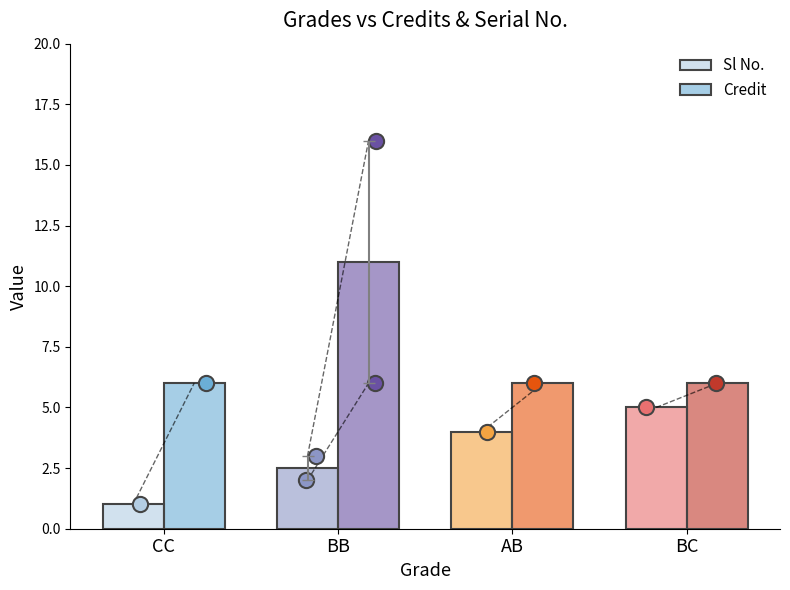

What are all the series names shown in the legend?

Sl No., Credit